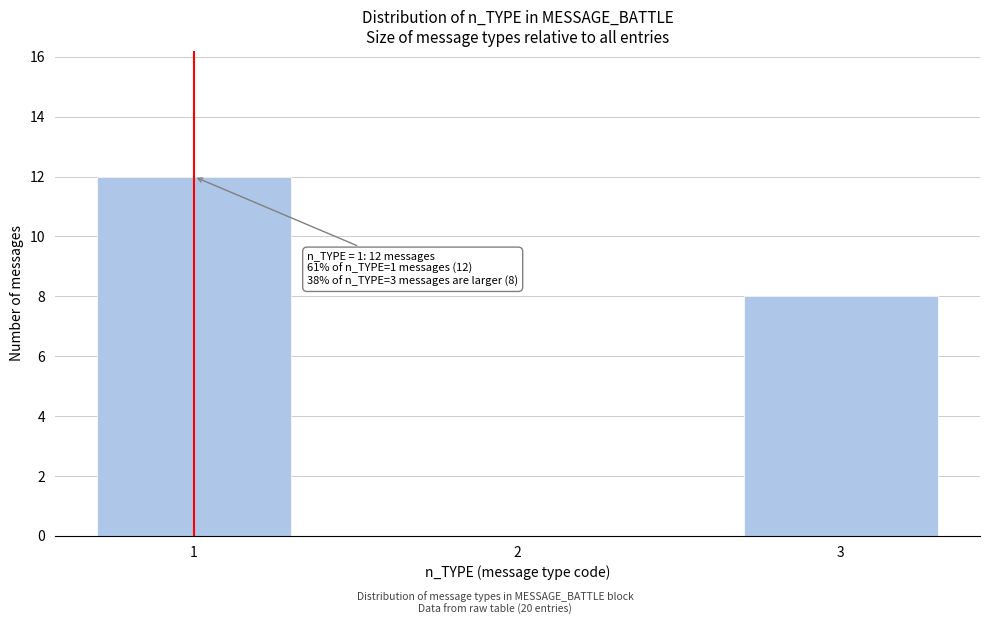

Reading left to right, what are all the values shown in this chart?

1=12	2=0	3=8